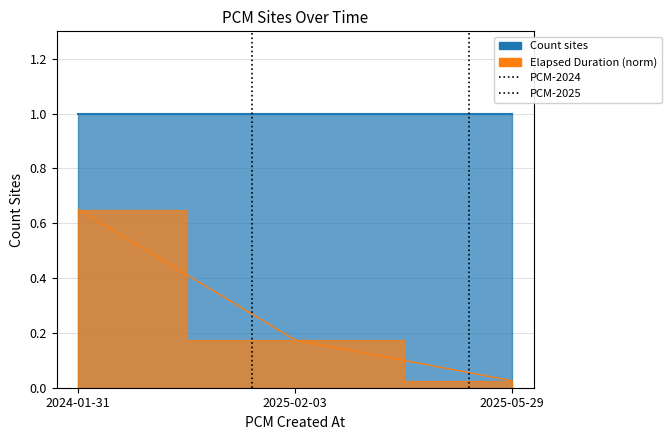

What is the difference between the maximum and minimum values in the PCM-2025 series?

1